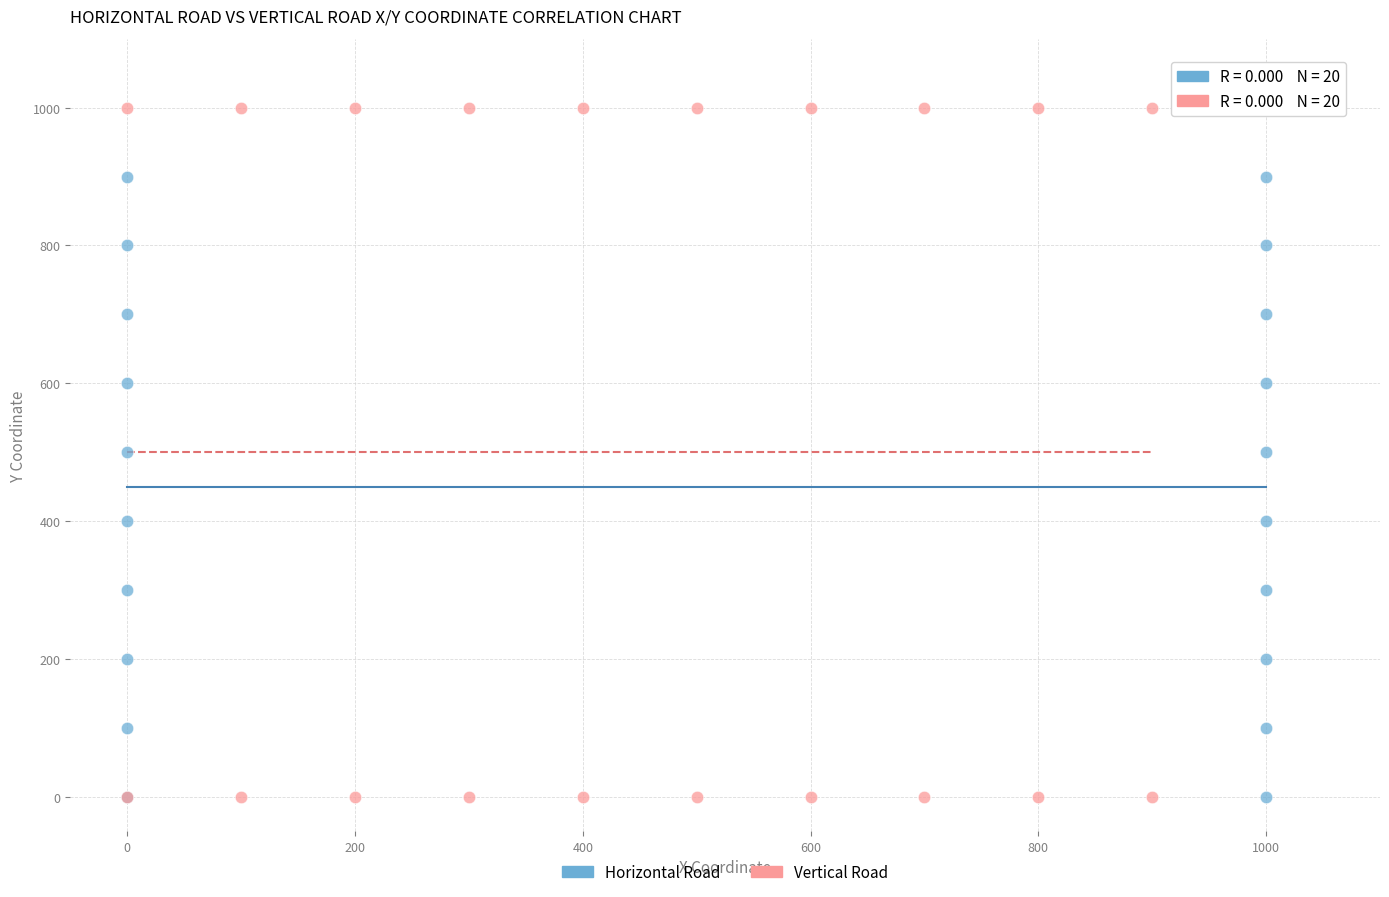

Which series reaches the maximum Y coordinate?

Vertical Road